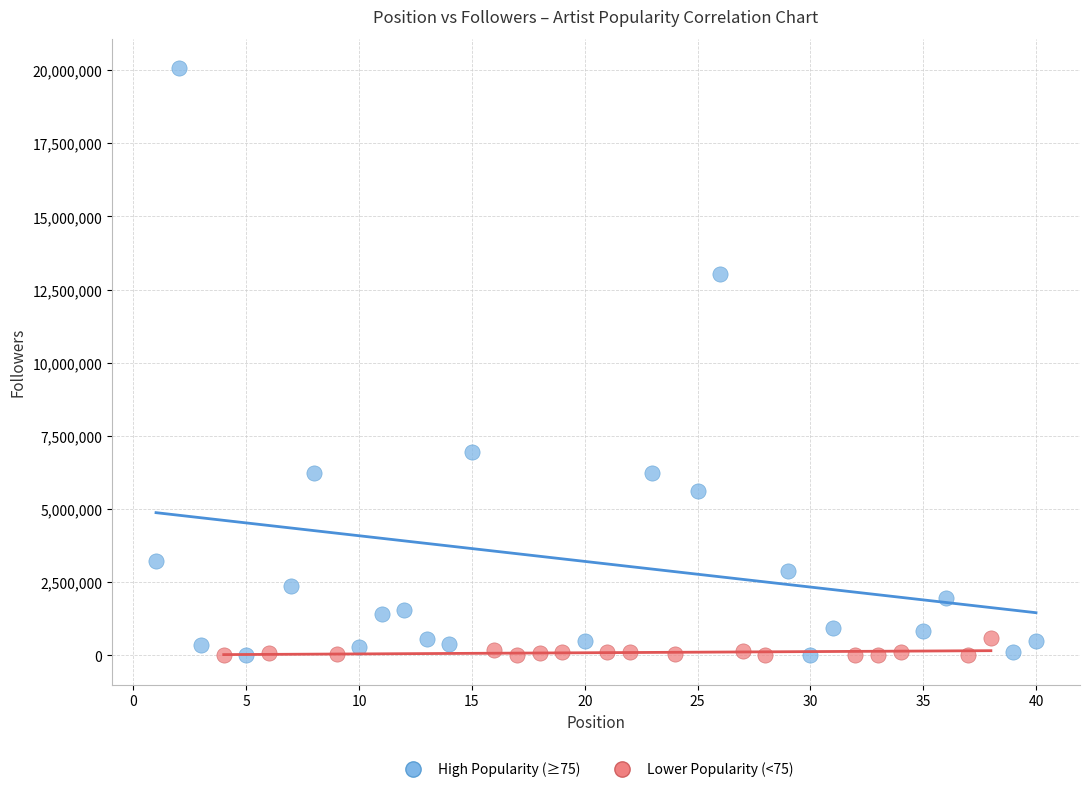

Which series has the largest Y range (max minus min)?

High Popularity (≥75)